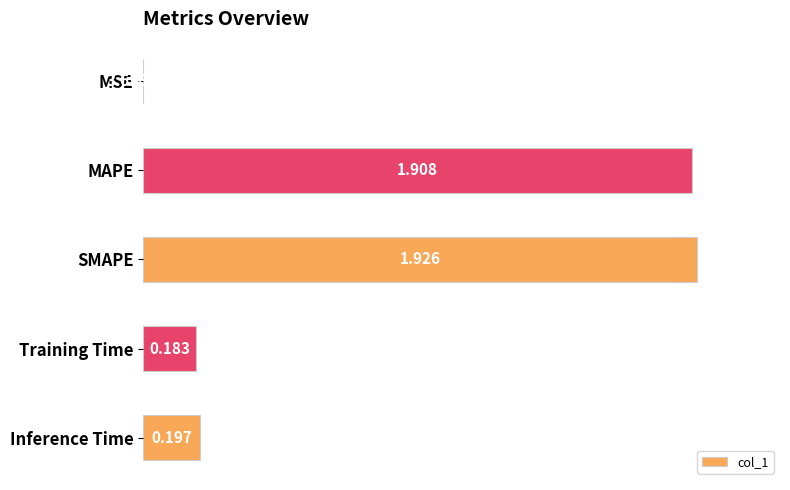

Are the bars horizontal?

Yes